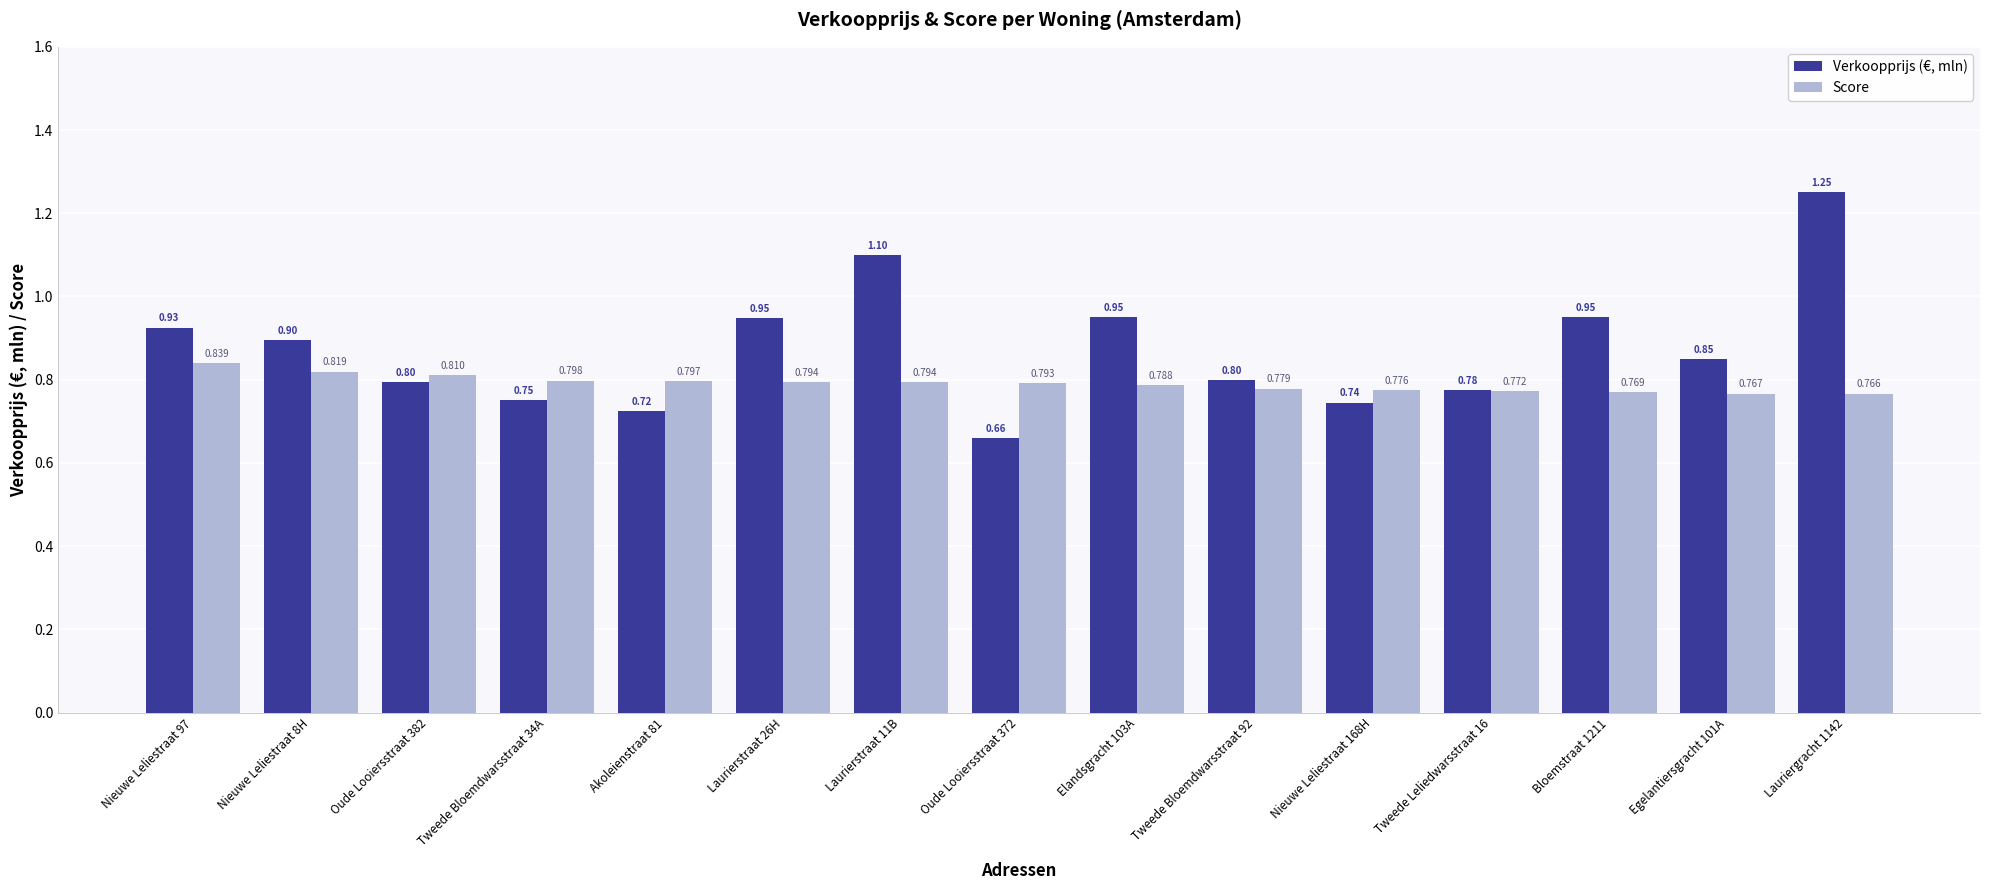

Count the number of data series in this chart.

2